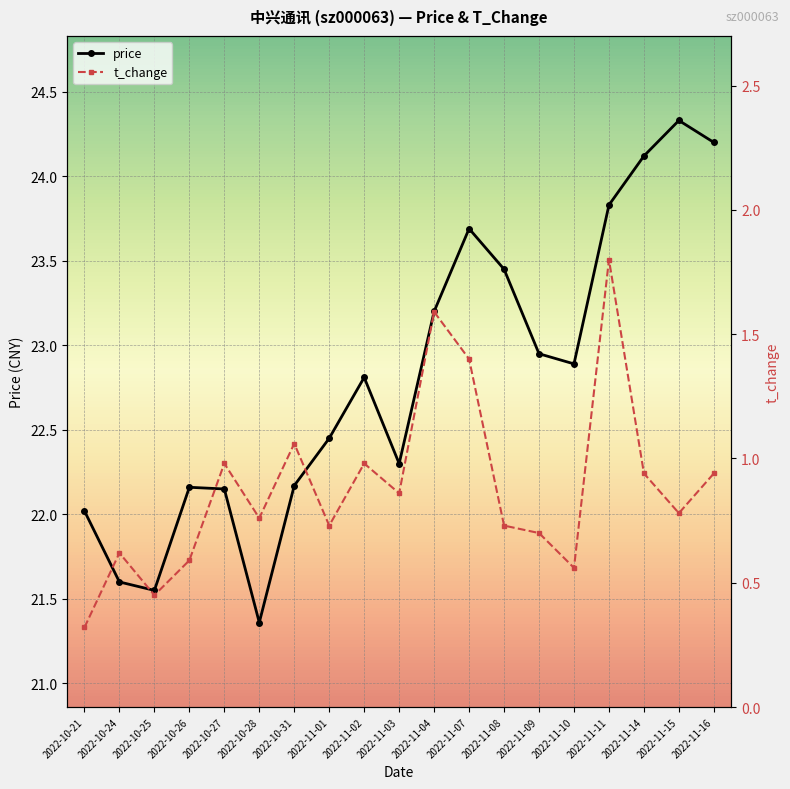

What is the difference between the highest and lowest values at 2022-10-28?

20.6